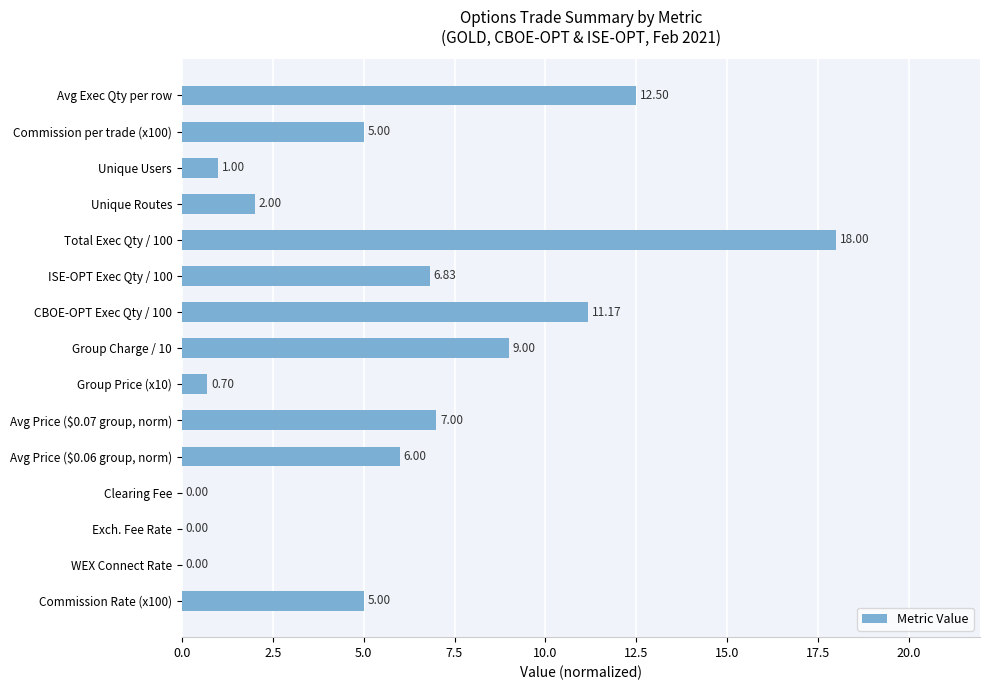

What is the sum of all values?

84.2